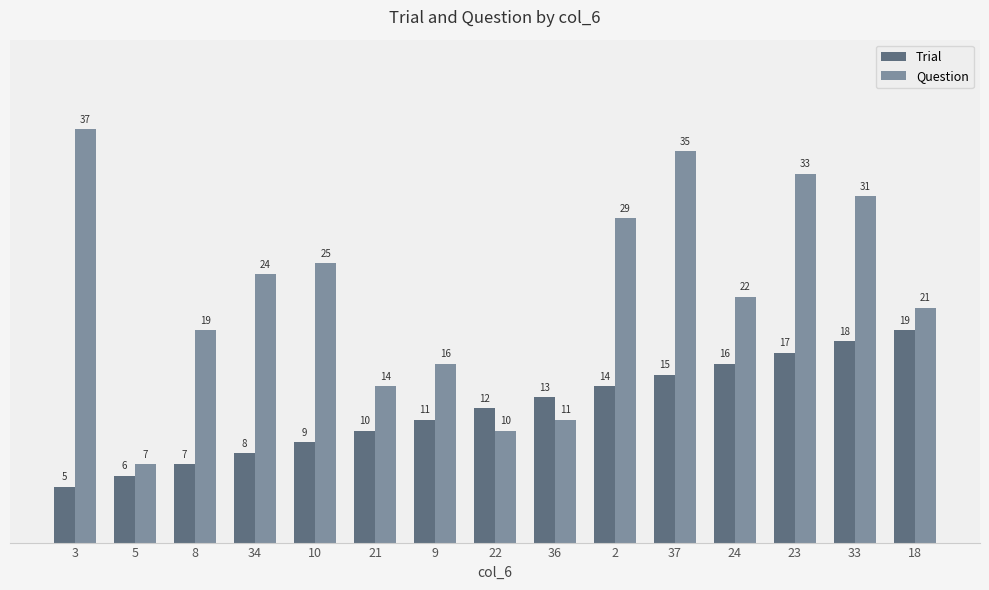

Which category has the lowest value across all series?

3